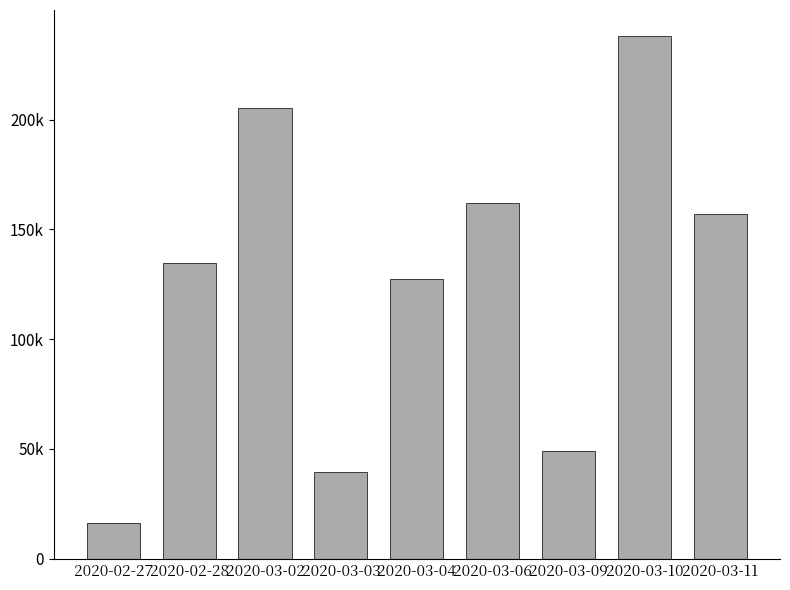

Does the chart contain any negative values?

No